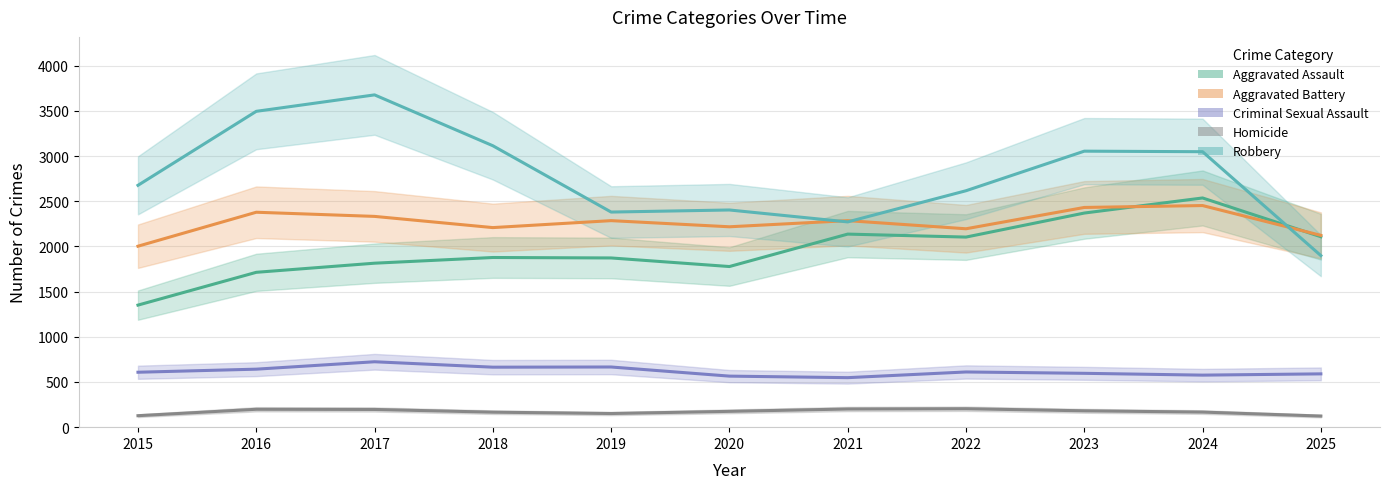

What is the value of the Homicide point at the 4th from the left?

166